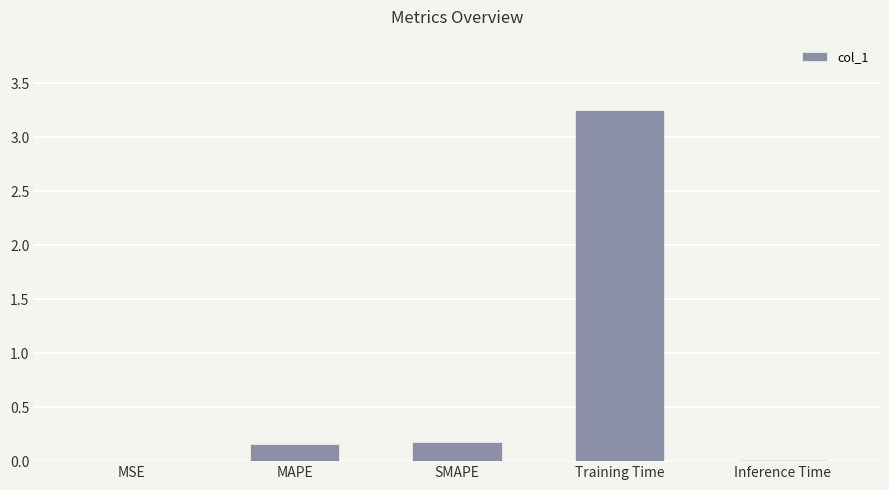

Are the bars horizontal?

No